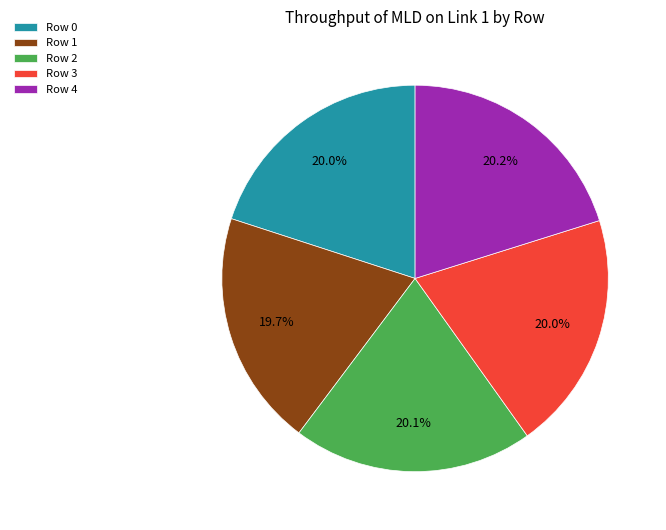

What percentage is NOT represented by Row 3?

80.0%